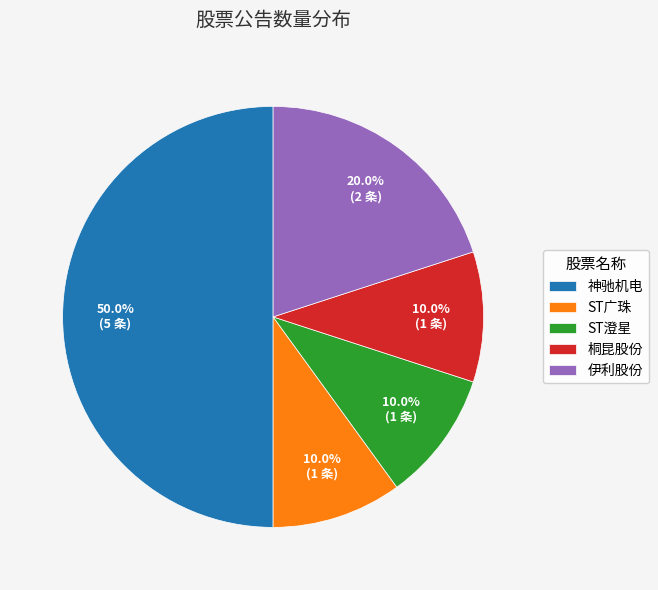

Which slice is the largest?

神驰机电